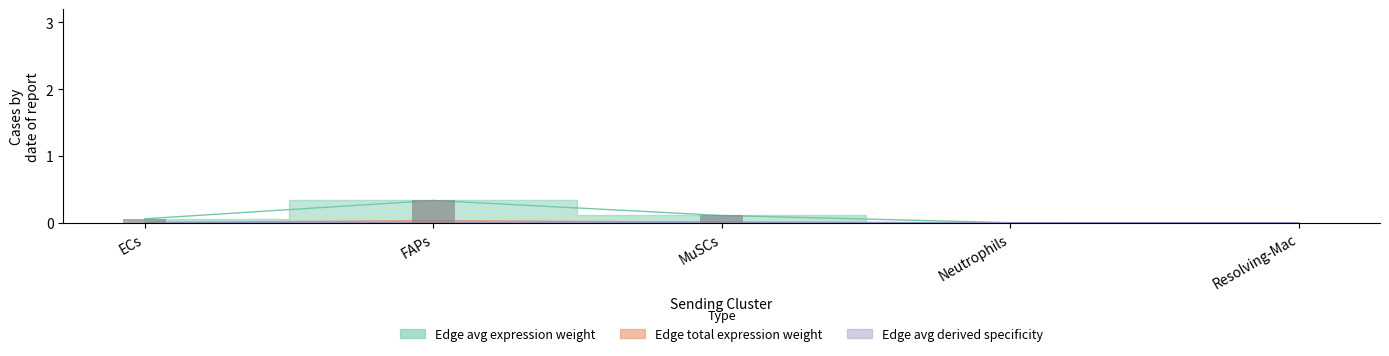

What position from the right is MuSCs?

3